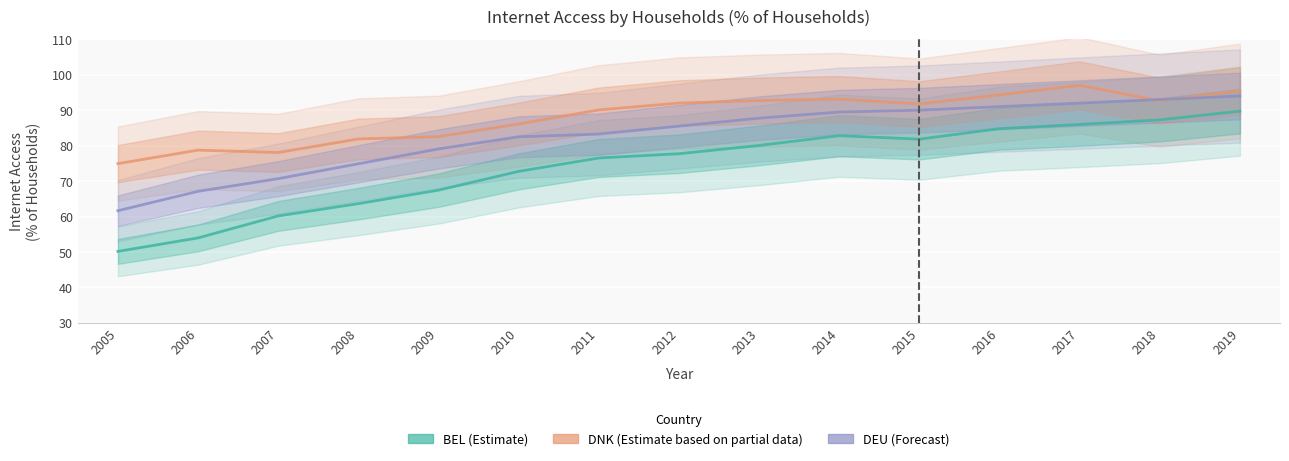

True or false: DNK has more than 1 points higher than both neighbors.

True